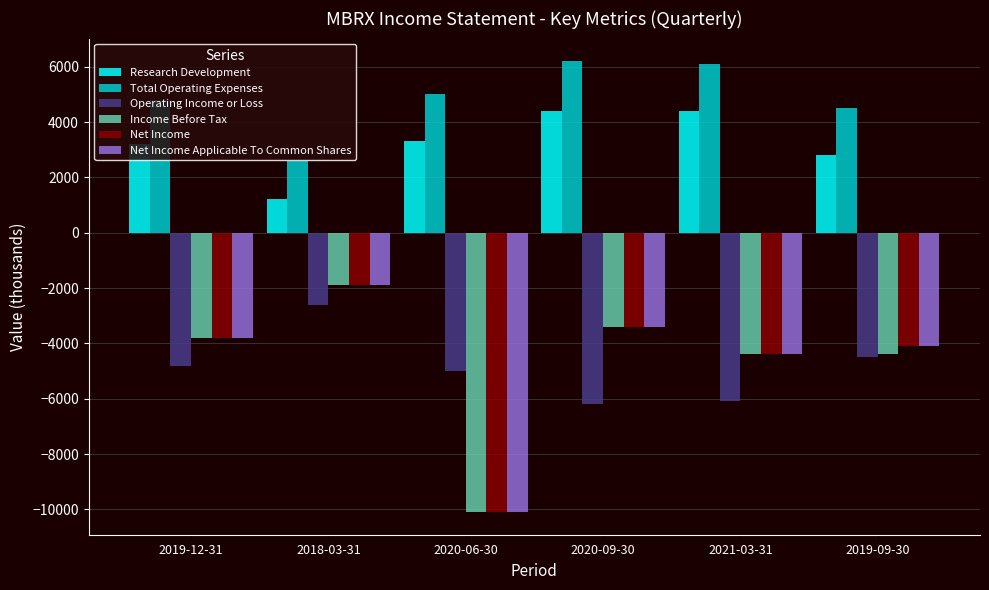

Read the Total Operating Expenses value at 2018-03-31, to the nearest 100.

2600